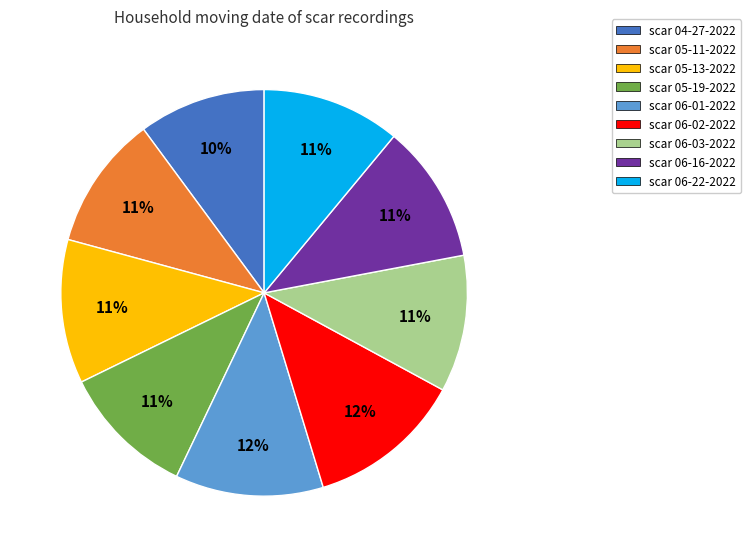

To the nearest percent, what is the average slice percentage?

11%